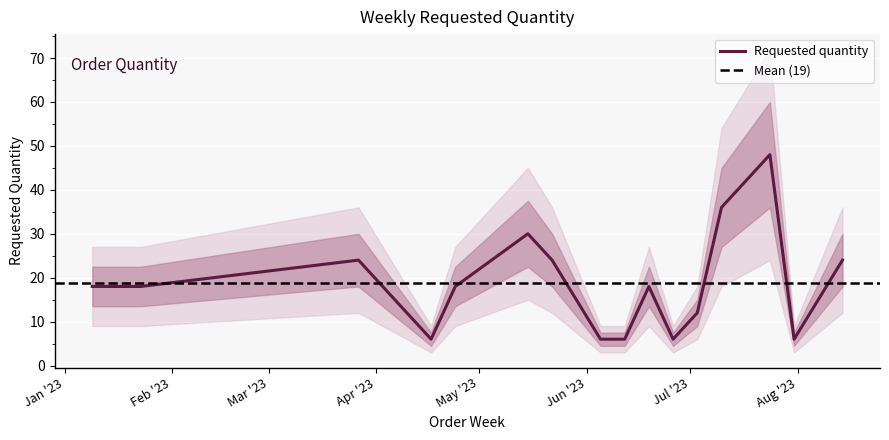

List the labels in order of value, largest first.

2023-07-24, 2023-07-10, 2023-05-15, 2023-03-27, 2023-05-22, 2023-08-14, 2023-01-09, 2023-01-23, 2023-04-24, 2023-06-19, 2023-07-03, 2023-04-17, 2023-06-05, 2023-06-12, 2023-06-26, 2023-07-31